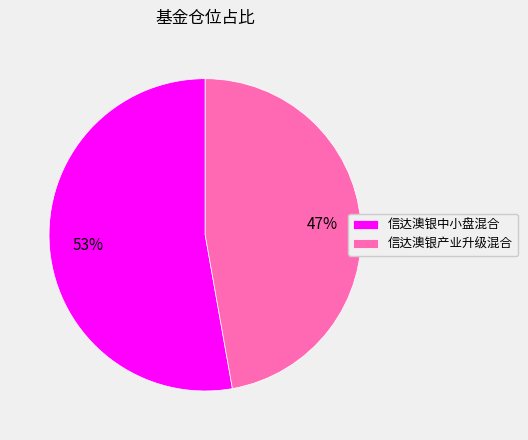

True or false: 信达澳银中小盘混合 accounts for 53% of the total.

True